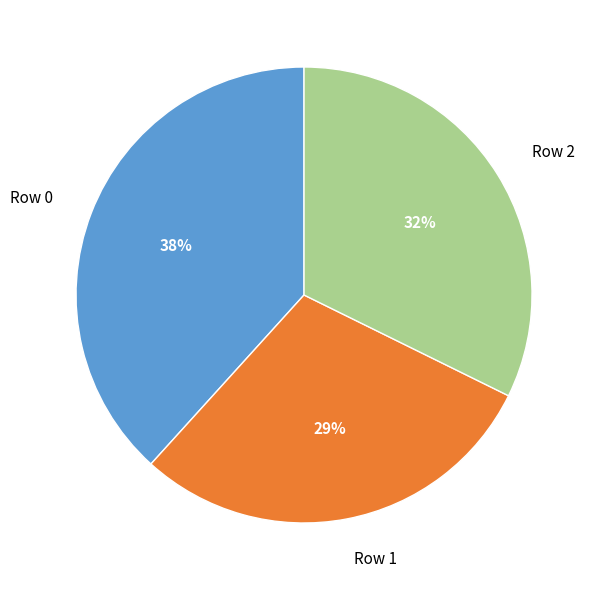

Which category has the smallest portion of the pie?

Row 1